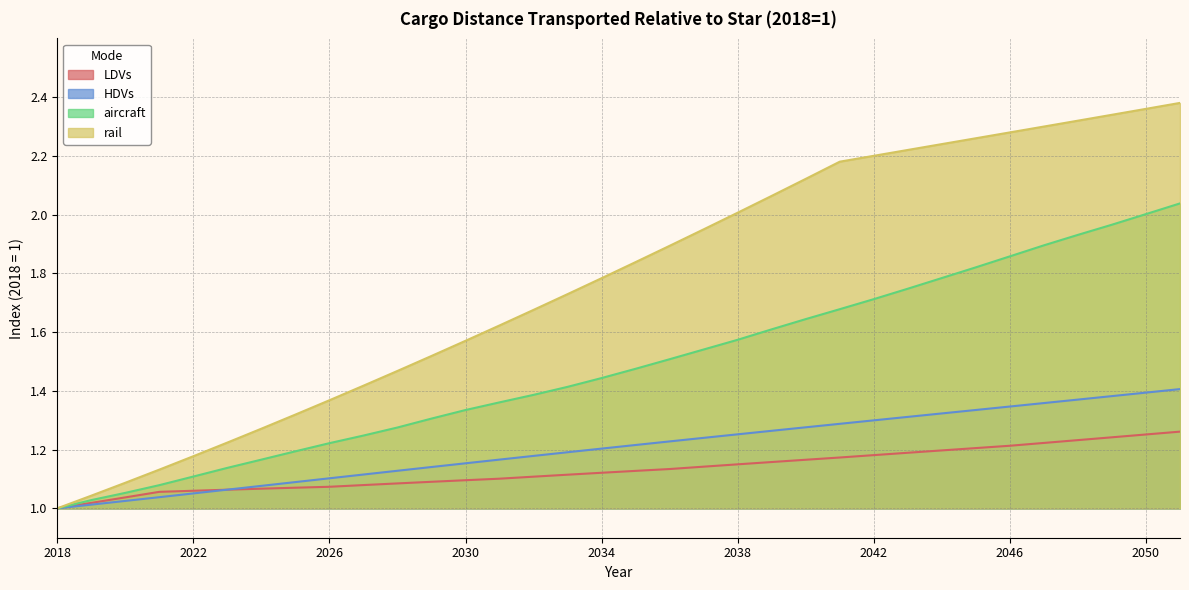

What position from the right is 2032?

20